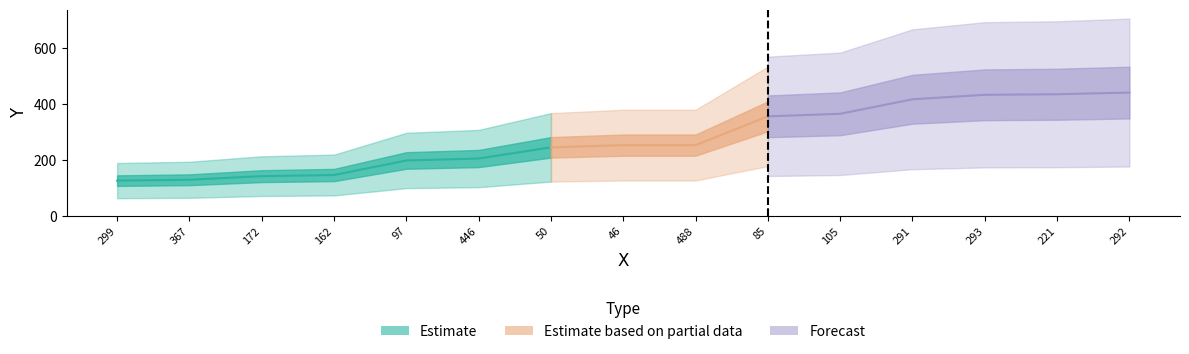

What is the average value?

276